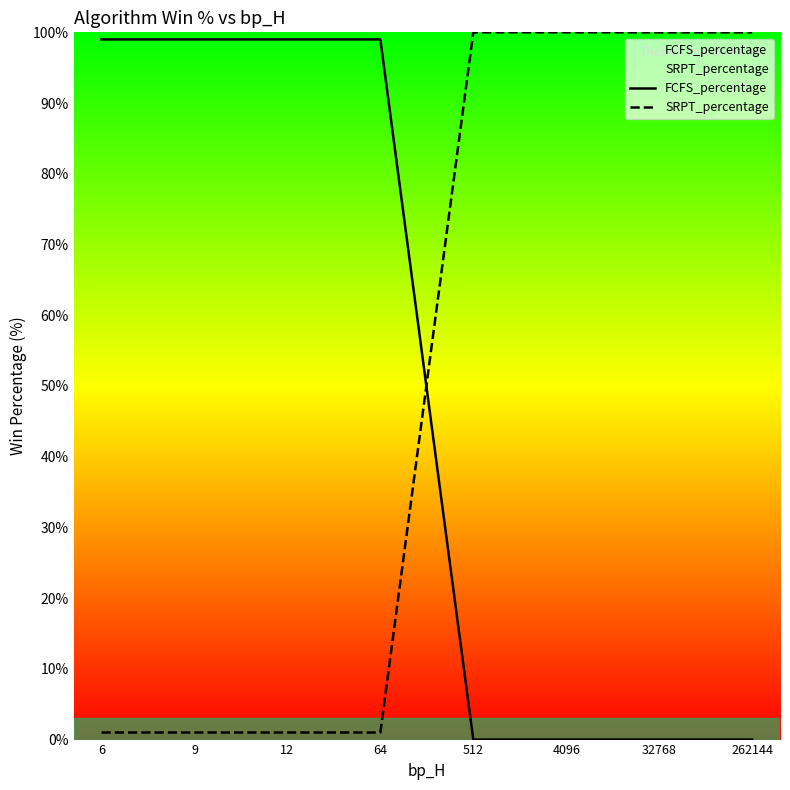

What is the value of the SRPT_percentage point at the 3rd from the left?

1